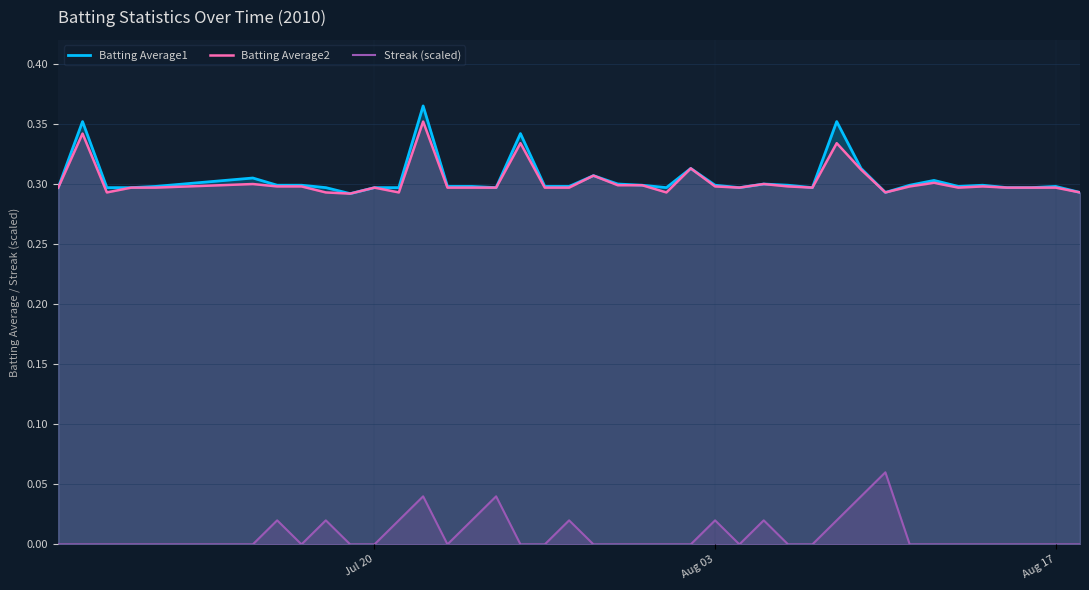

Which series has the widest spread of values?

Batting Average1